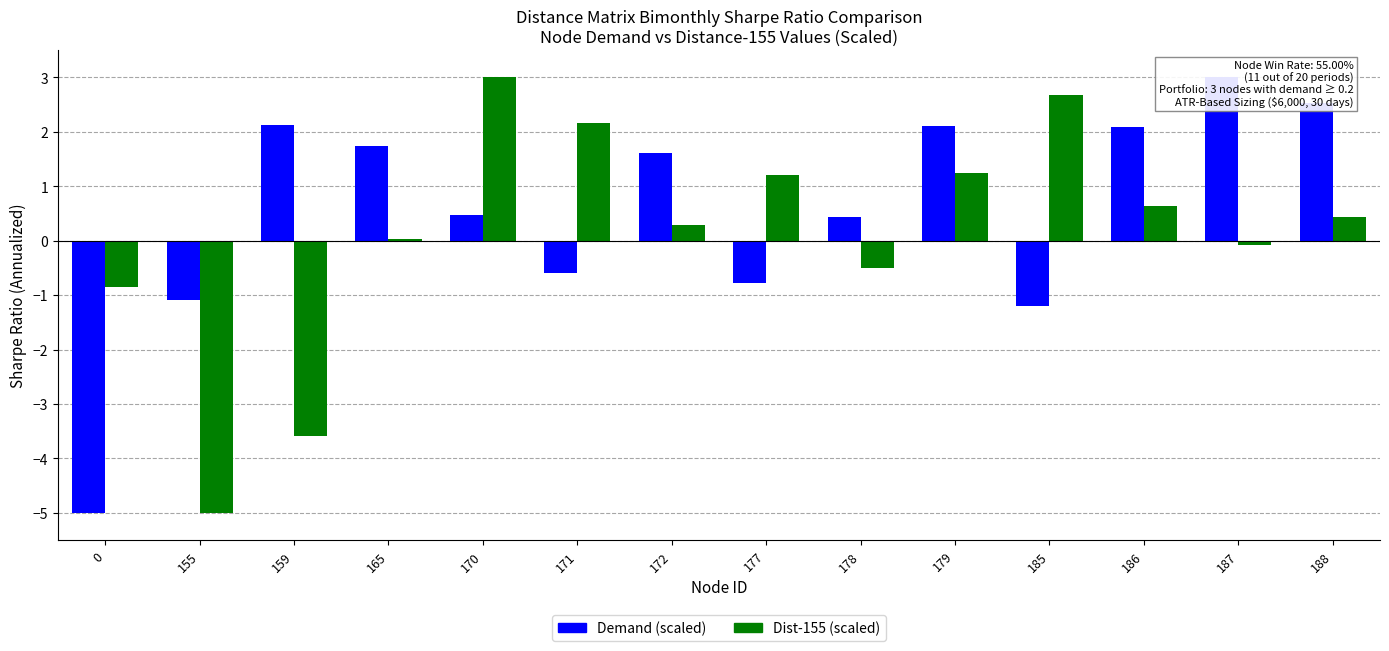

What is the sum of the Dist-155 (scaled) values at 172 and 159?

-3.3